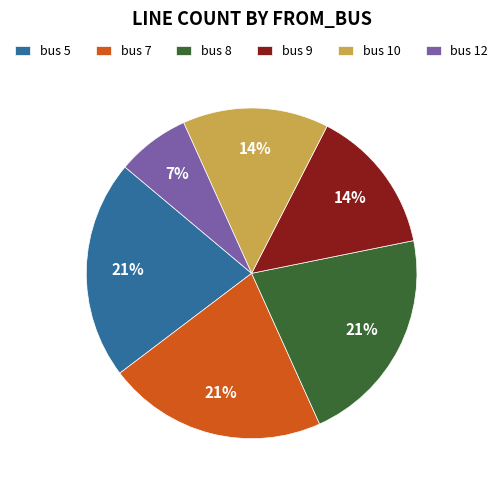

What is the smallest slice in the pie chart?

bus 12